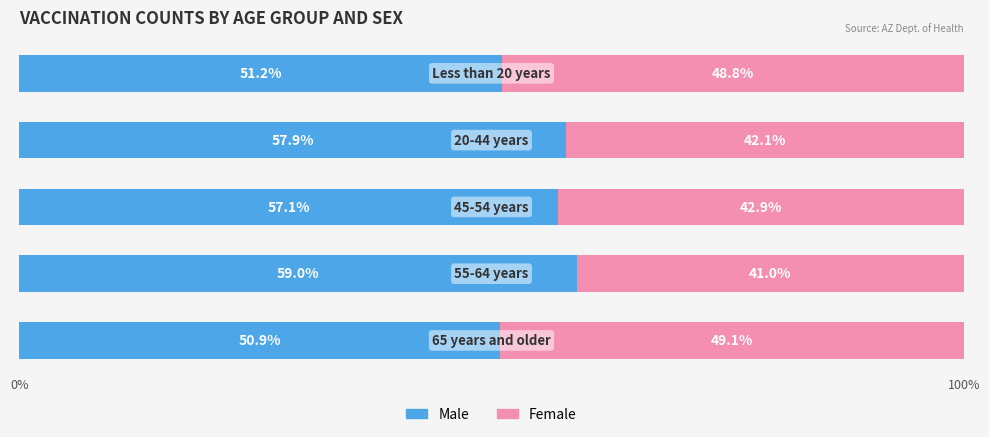

What is the highest value of the Male series?

59.0